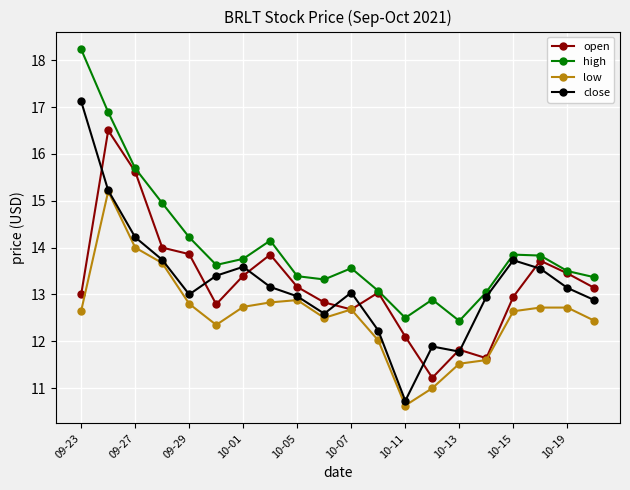

List the series in order of their peak value, lowest first.

low, open, close, high